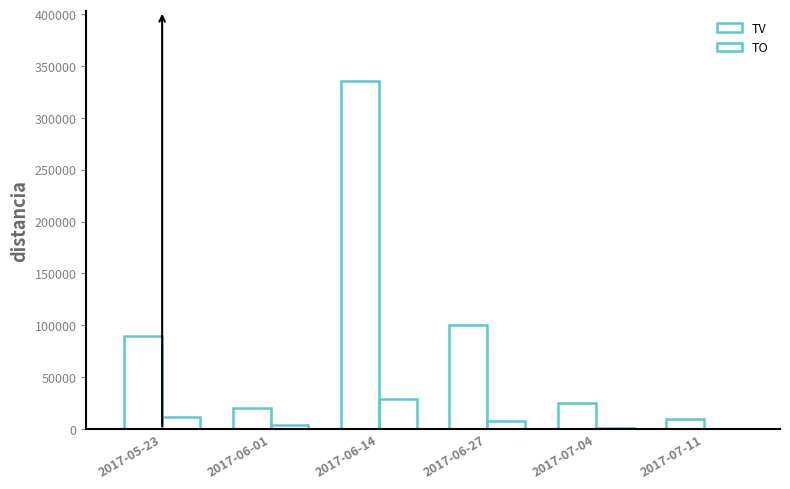

Which label corresponds to the smallest value in the chart?

2017-07-11